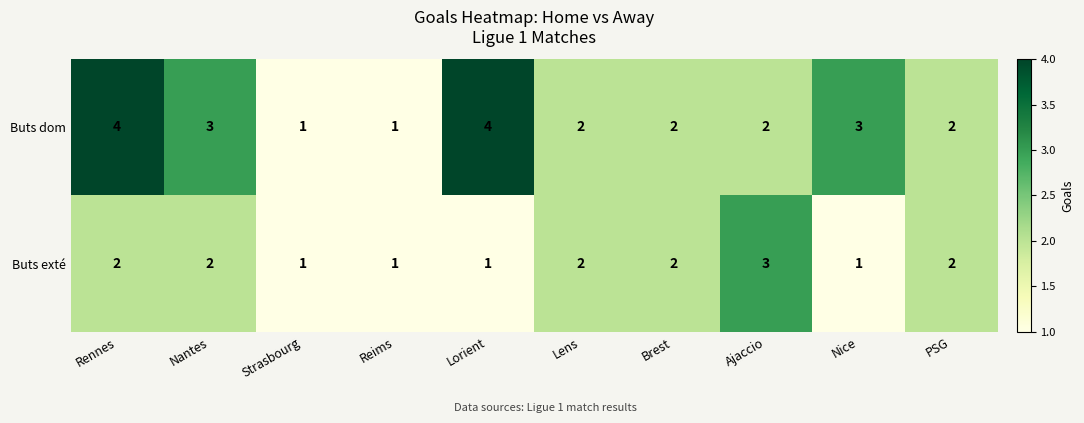

True or false: Buts exté has a value of 2 at Nantes.

True